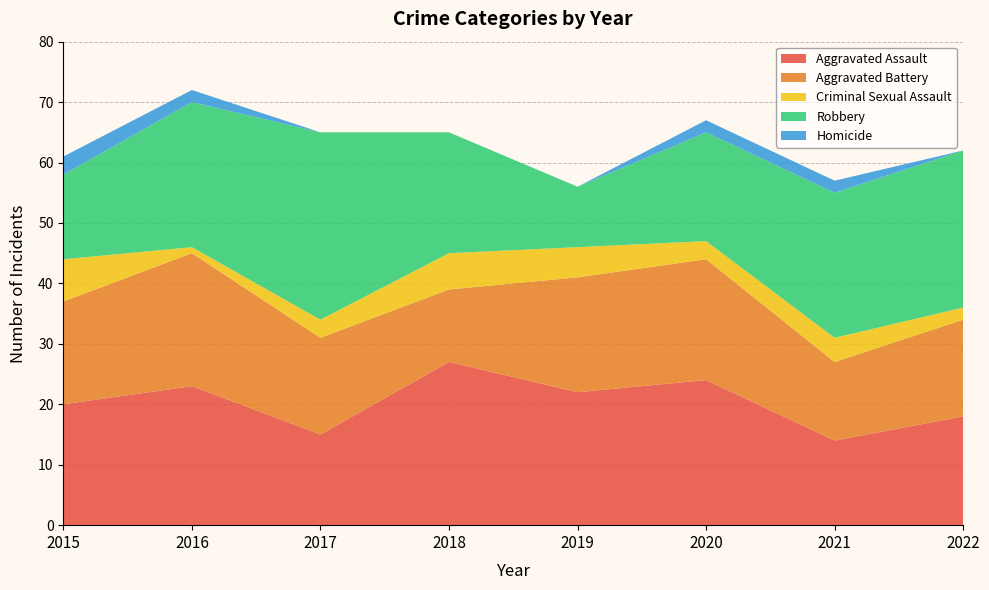

Reading right to left, transcribe all the data shown in this chart.

Aggravated Assault: 18	14	24	22	27	15	23	20
Aggravated Battery: 16	13	20	19	12	16	22	17
Criminal Sexual Assault: 2	4	3	5	6	3	1	7
Robbery: 26	24	18	10	20	31	24	14
Homicide: 0	2	2	0	0	0	2	3